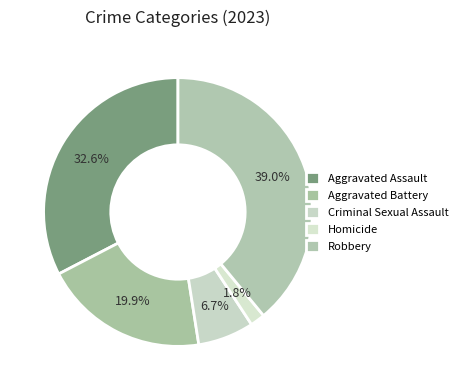

How many segments does this pie chart have?

5